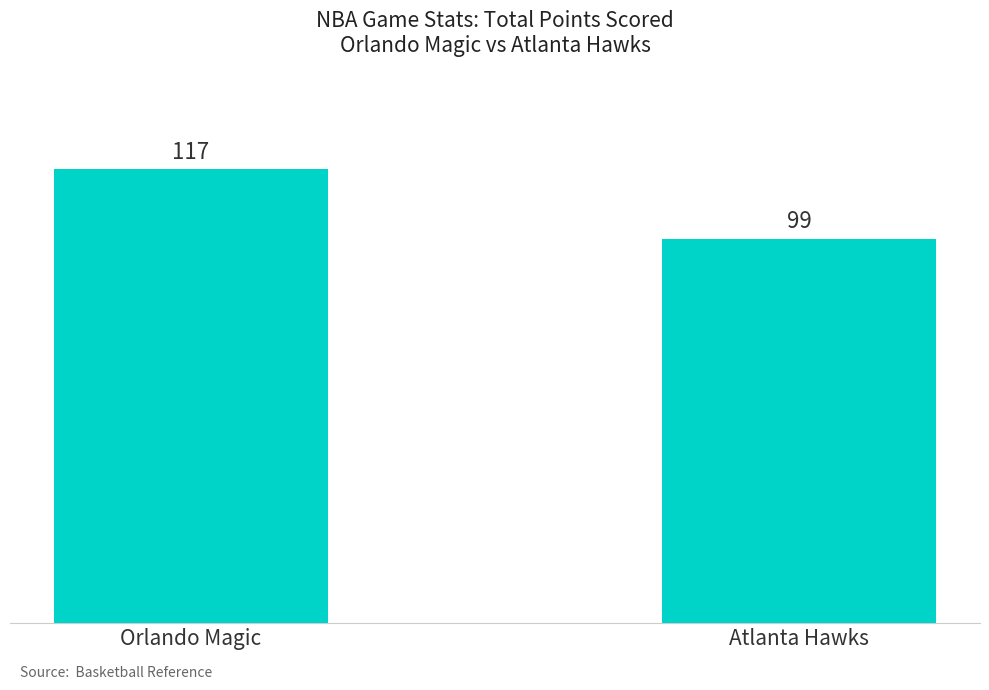

What is the change in value from Orlando Magic to Atlanta Hawks?

-18